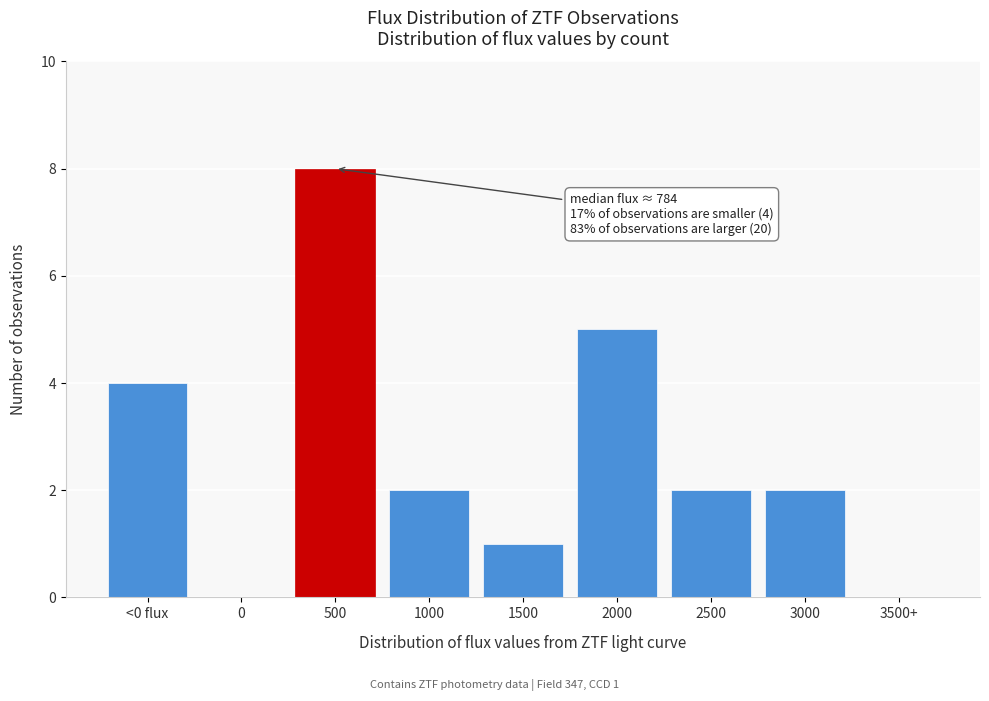

Reading left to right, transcribe all the data shown in this chart.

<0 flux=4	0=0	500=8	1000=2	1500=1	2000=5	2500=2	3000=2	3500+=0